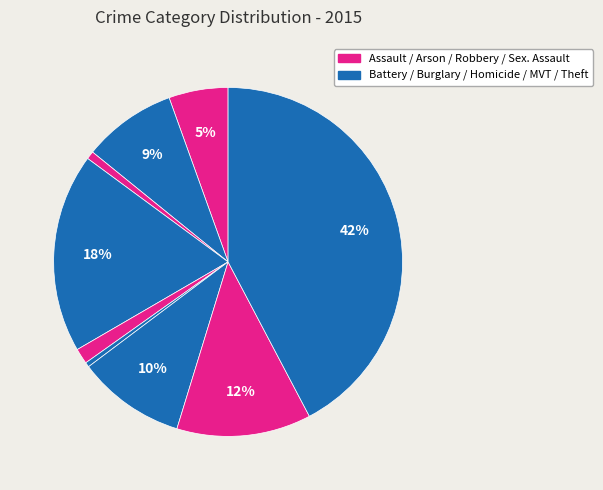

How many slices are in this pie chart?

9